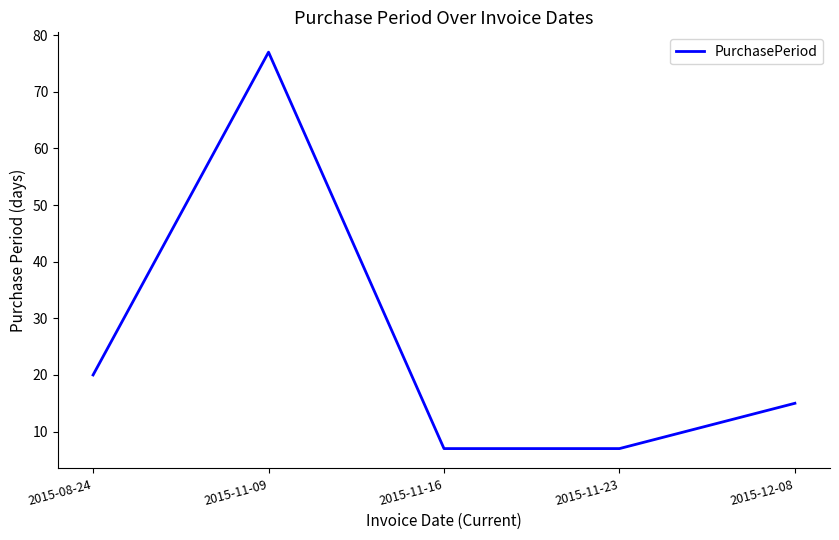

What position from the right is 2015-12-08?

1